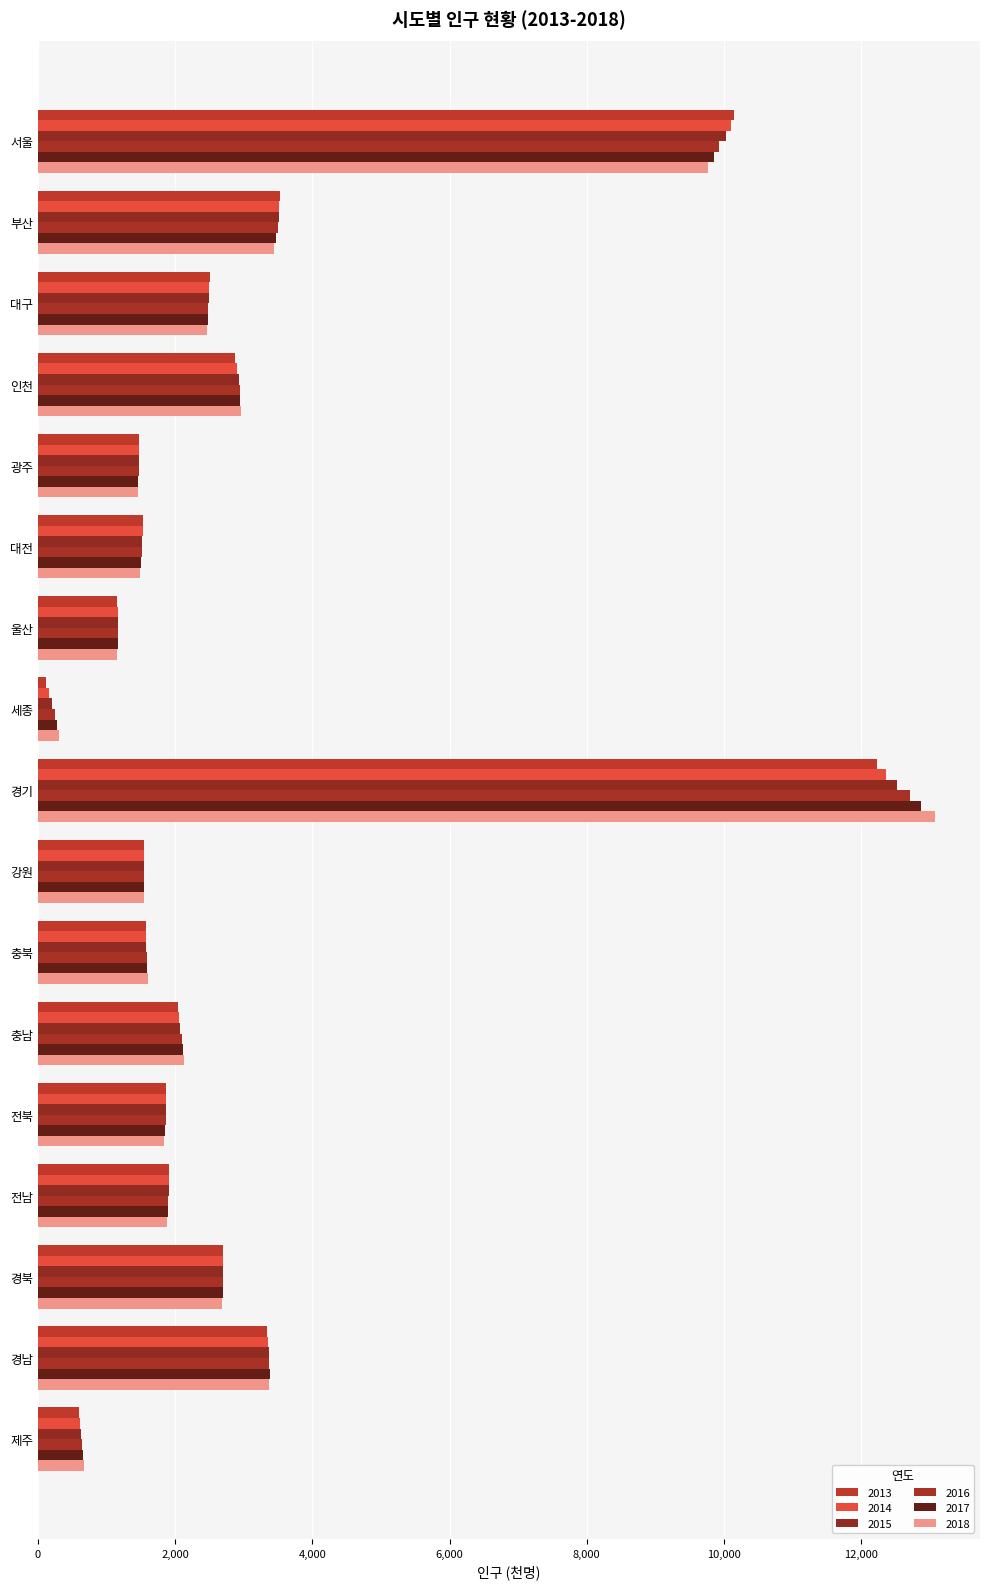

What position from the left is 인천?

4